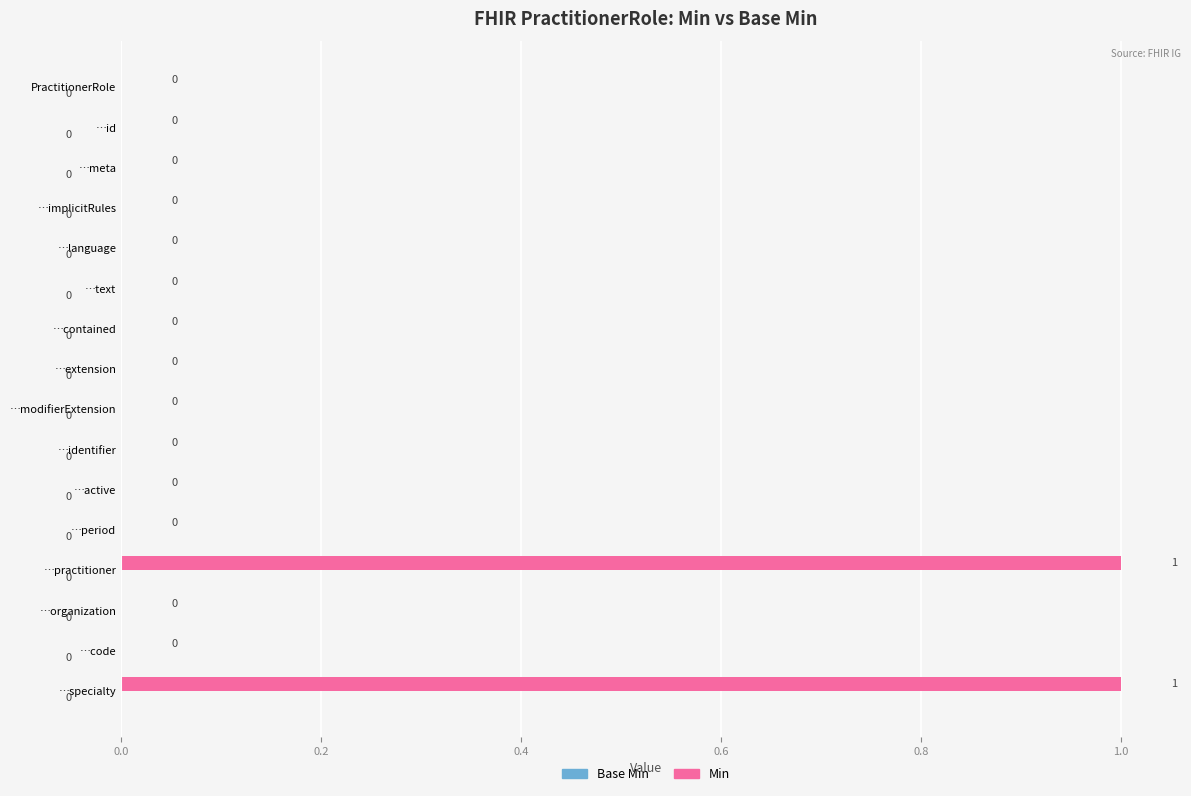

Which has a higher value, …practitioner or …organization?

…practitioner